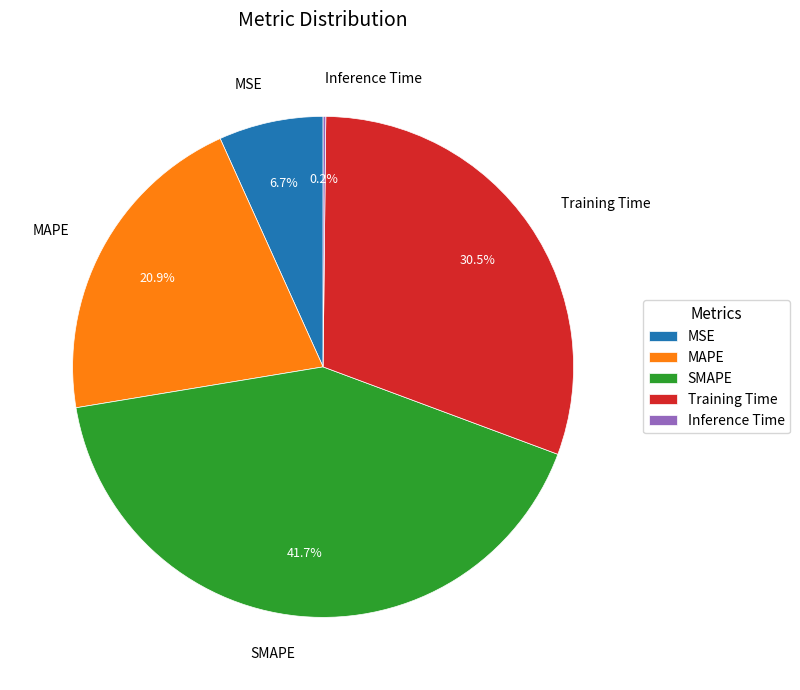

Which slice is the largest?

SMAPE